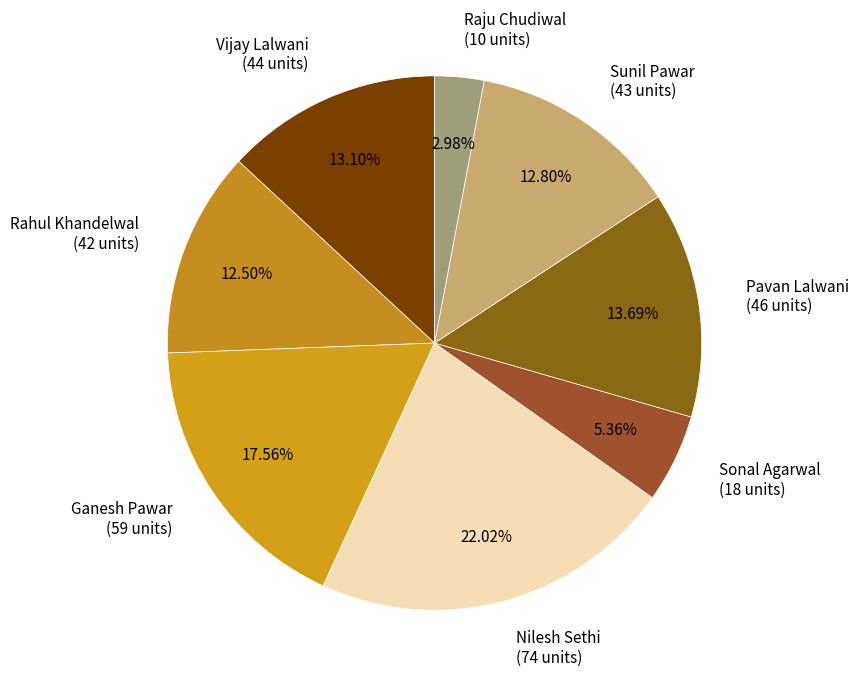

Which slice is the smallest?

Raju Chudiwal